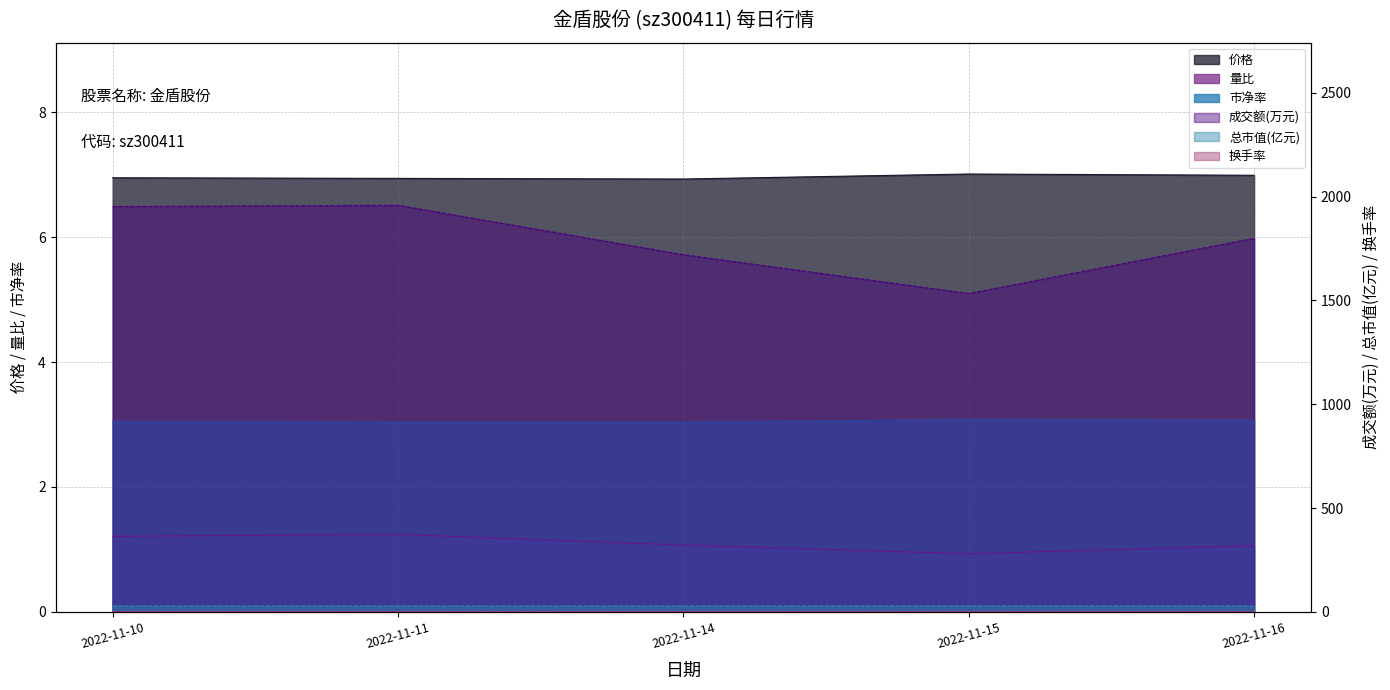

What is the minimum value for 量比?

0.9